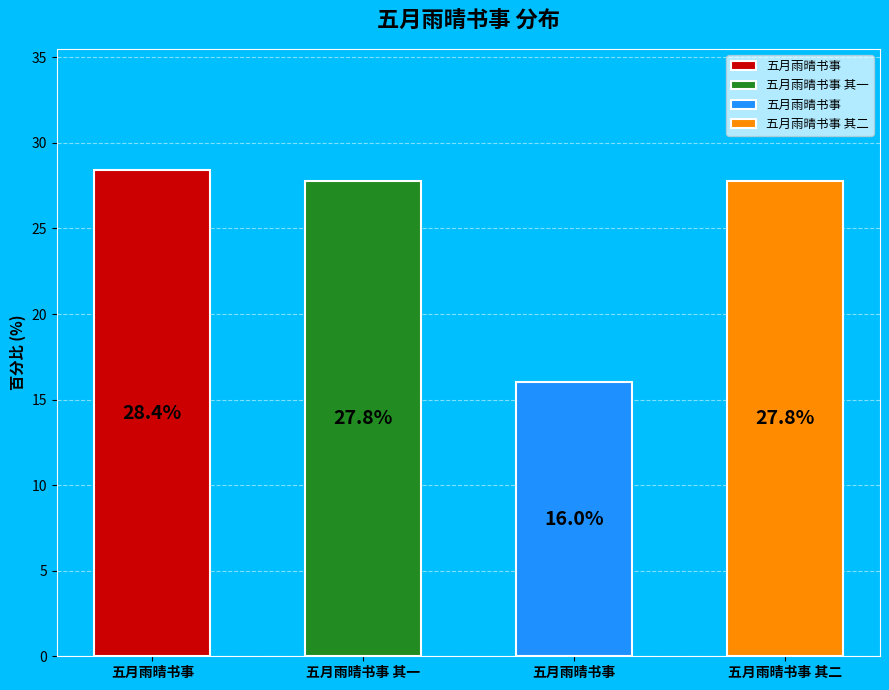

To the nearest percent, what portion does 五月雨晴书事 其二 represent?

28%